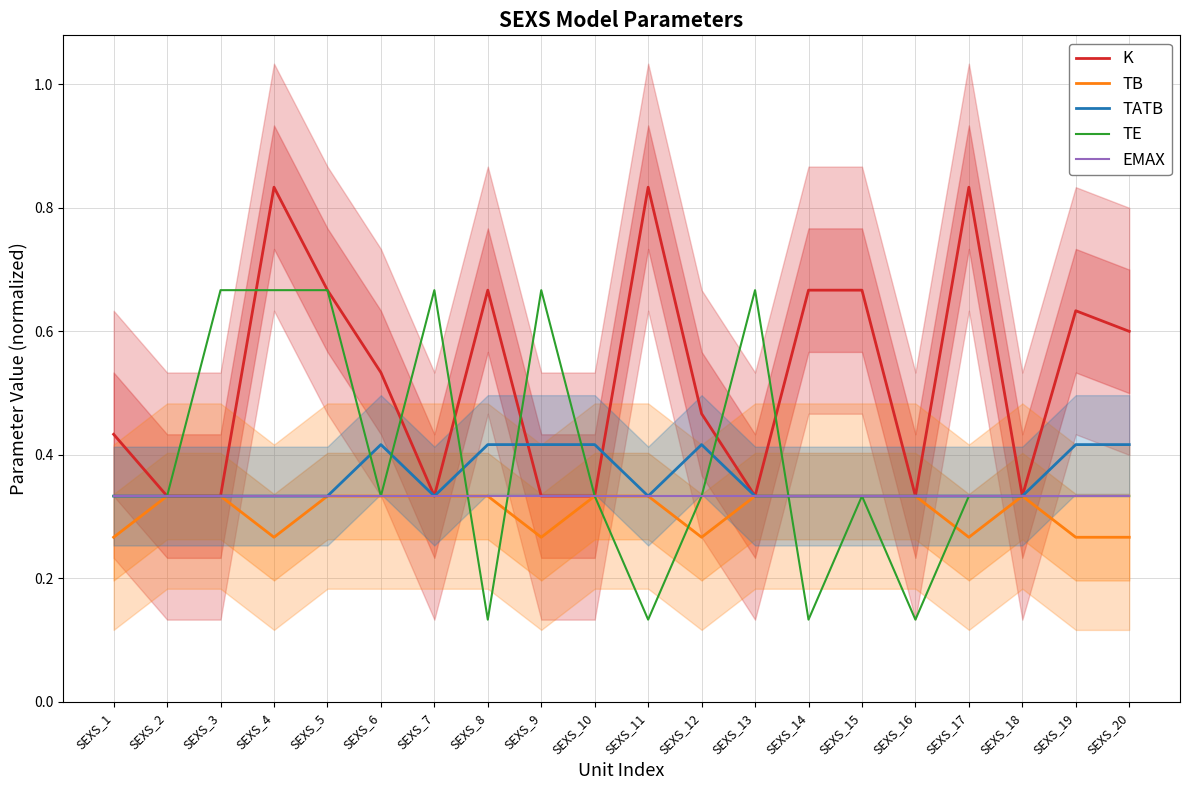

True or false: K has more than 2 points higher than both neighbors.

True